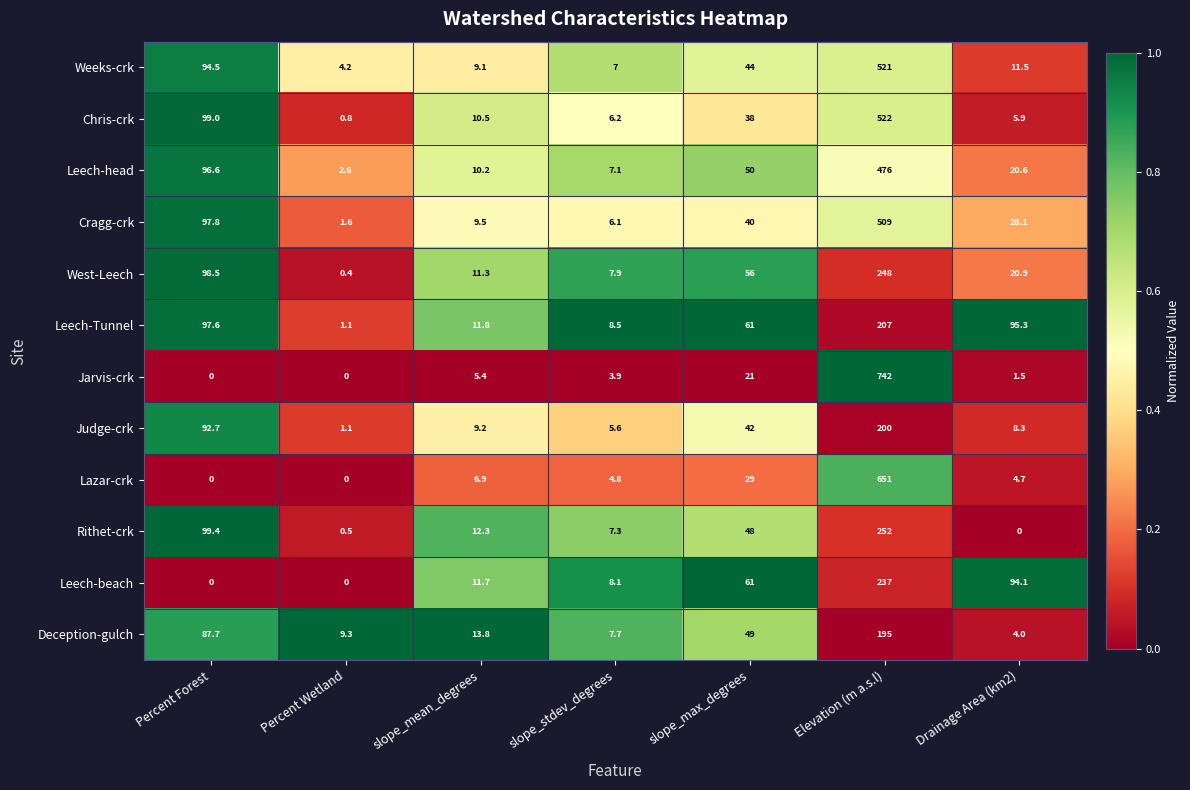

Which category has the highest value across all series?

Elevation (m a.s.l)